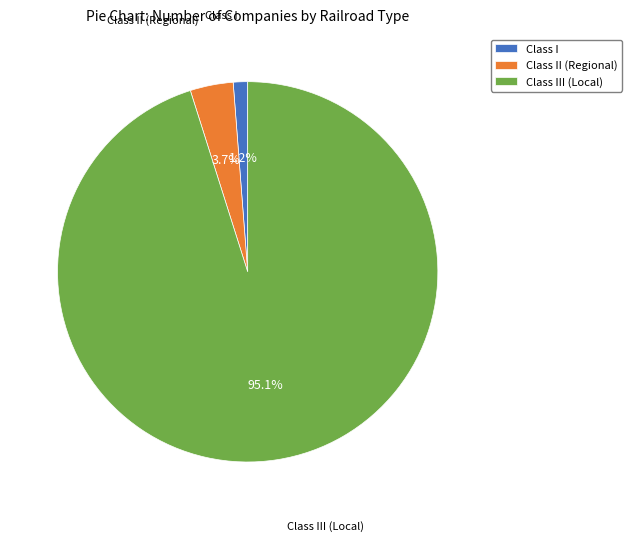

True or false: Class III (Local) accounts for 95% of the total.

True